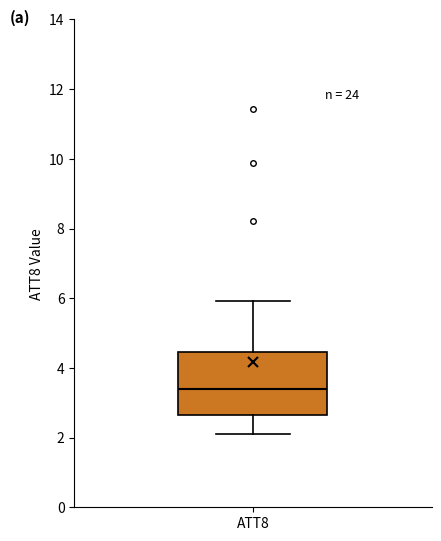

Where does the lower whisker of the box for ATT8 end on the y-axis? The values are not printed on the chart, so give them approximately, as read against the axis.

2.2